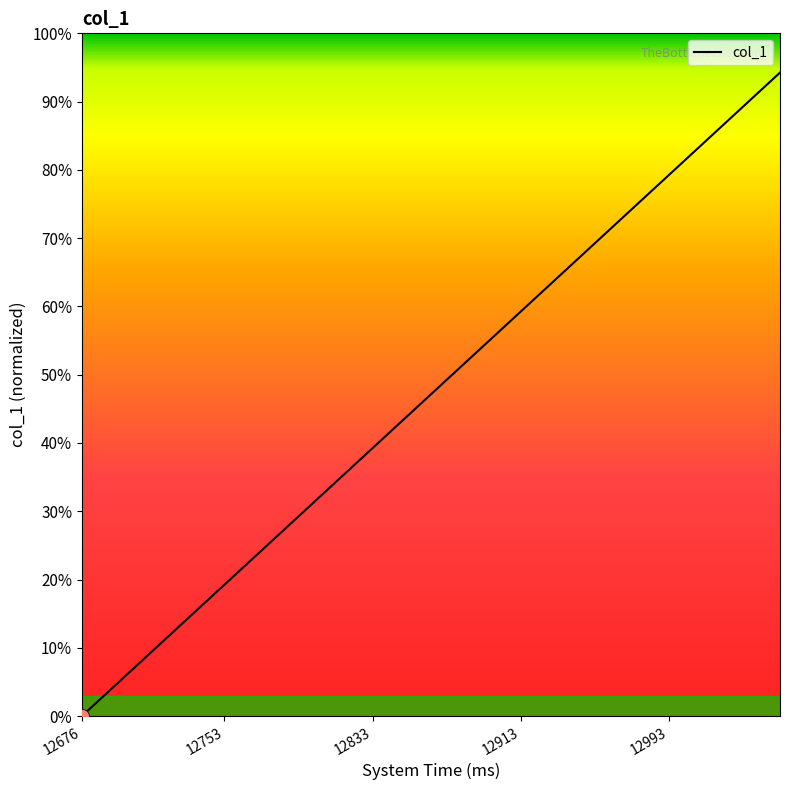

What is the value of the 11th point from the left?

49.2